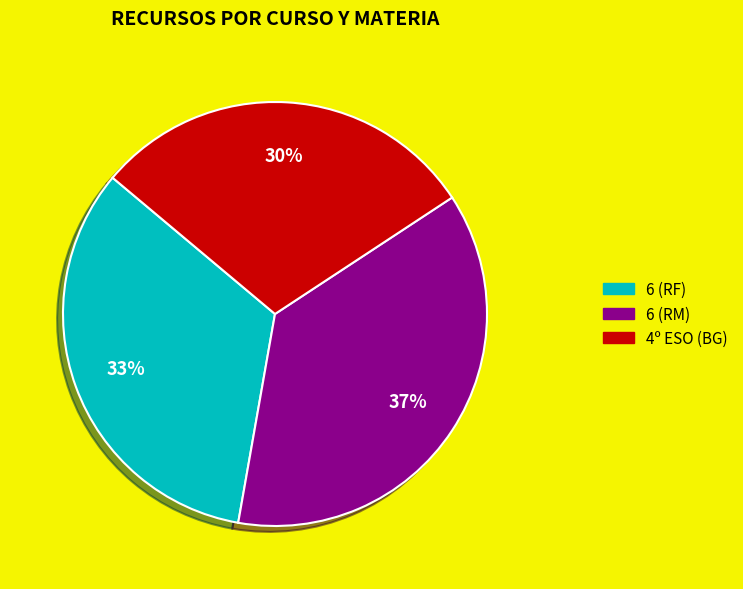

True or false: 6 (RM) accounts for 44% of the total.

False